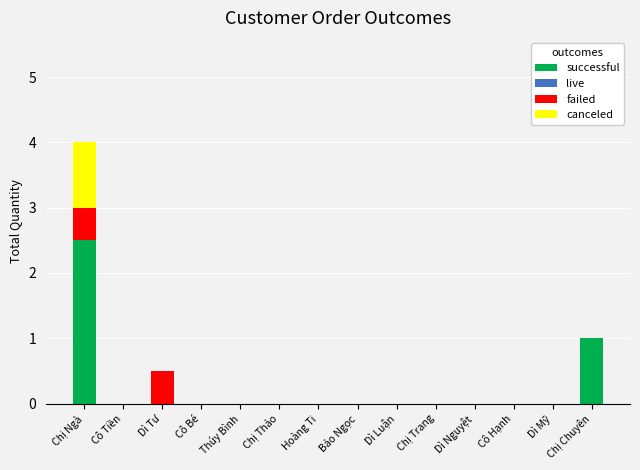

What is the highest value of the successful series?

2.5